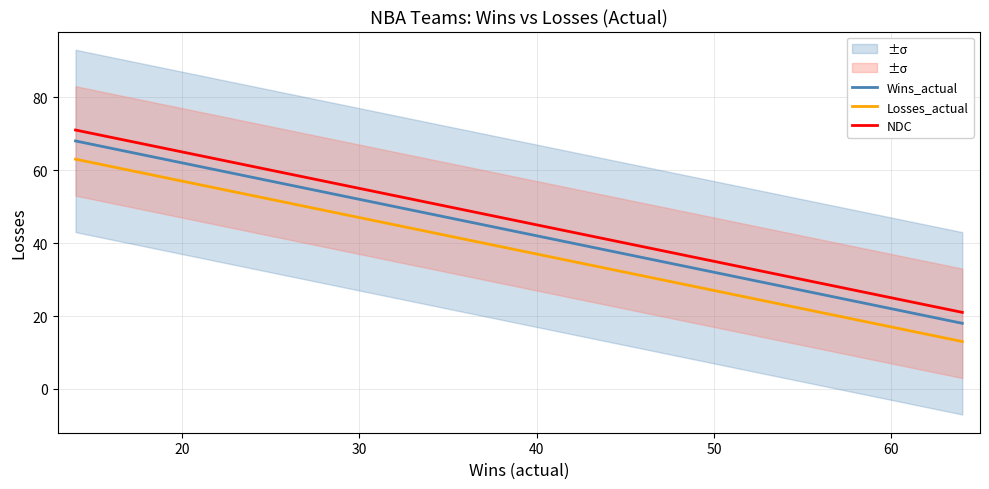

True or false: NDC and Losses_actual intersect in this chart.

False